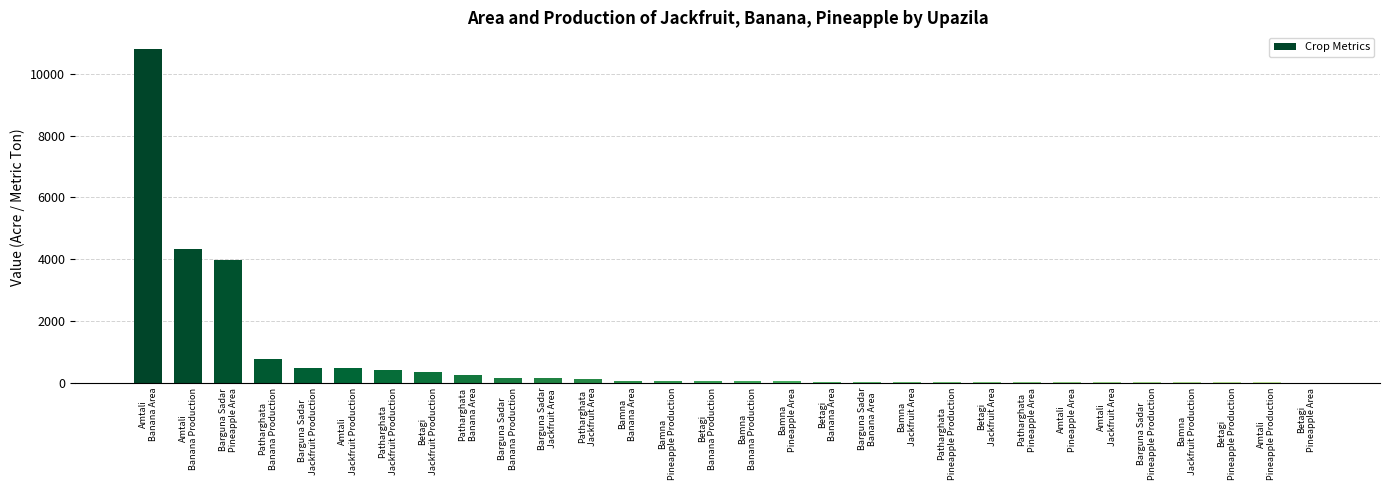

What is the greatest value displayed?

10800